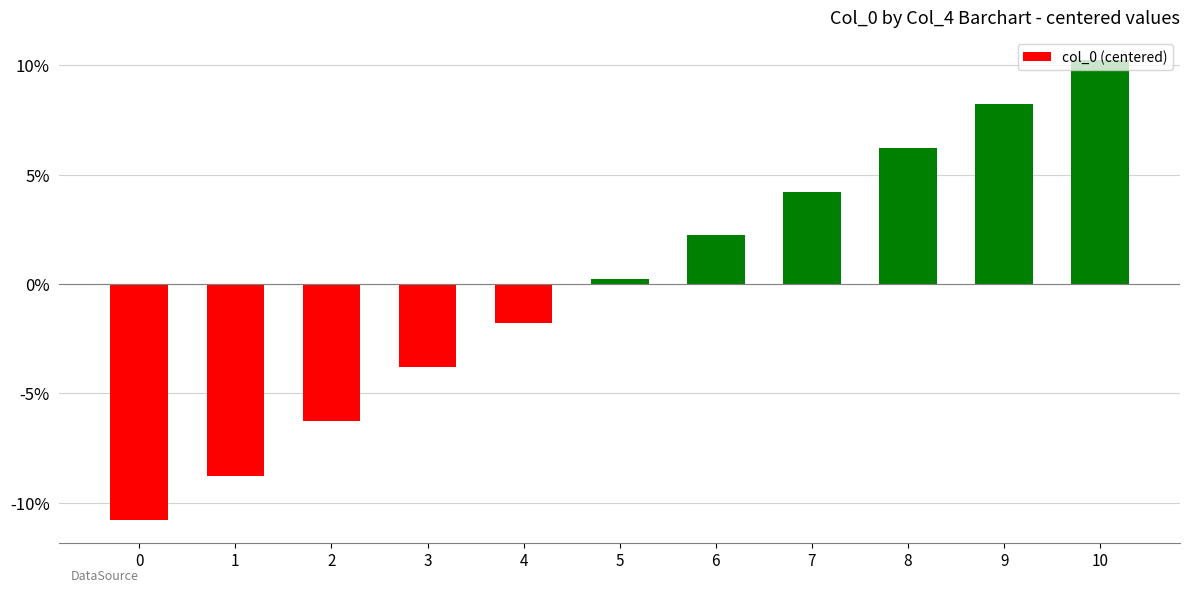

How many values are below zero?

5